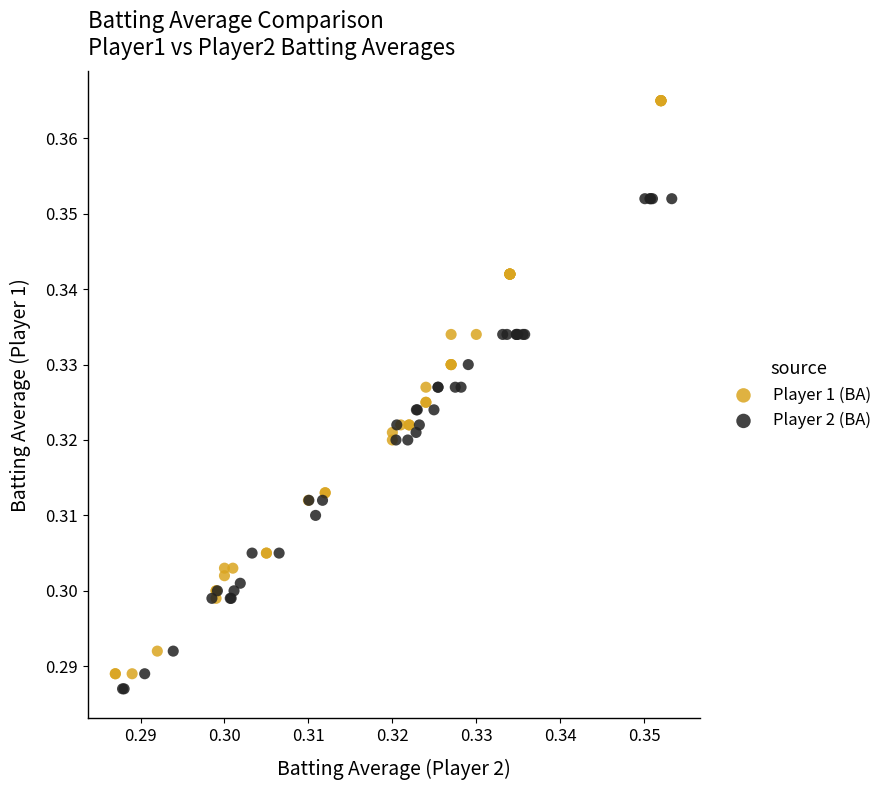

What are all the series names shown in the legend?

Player 1 (BA), Player 2 (BA)